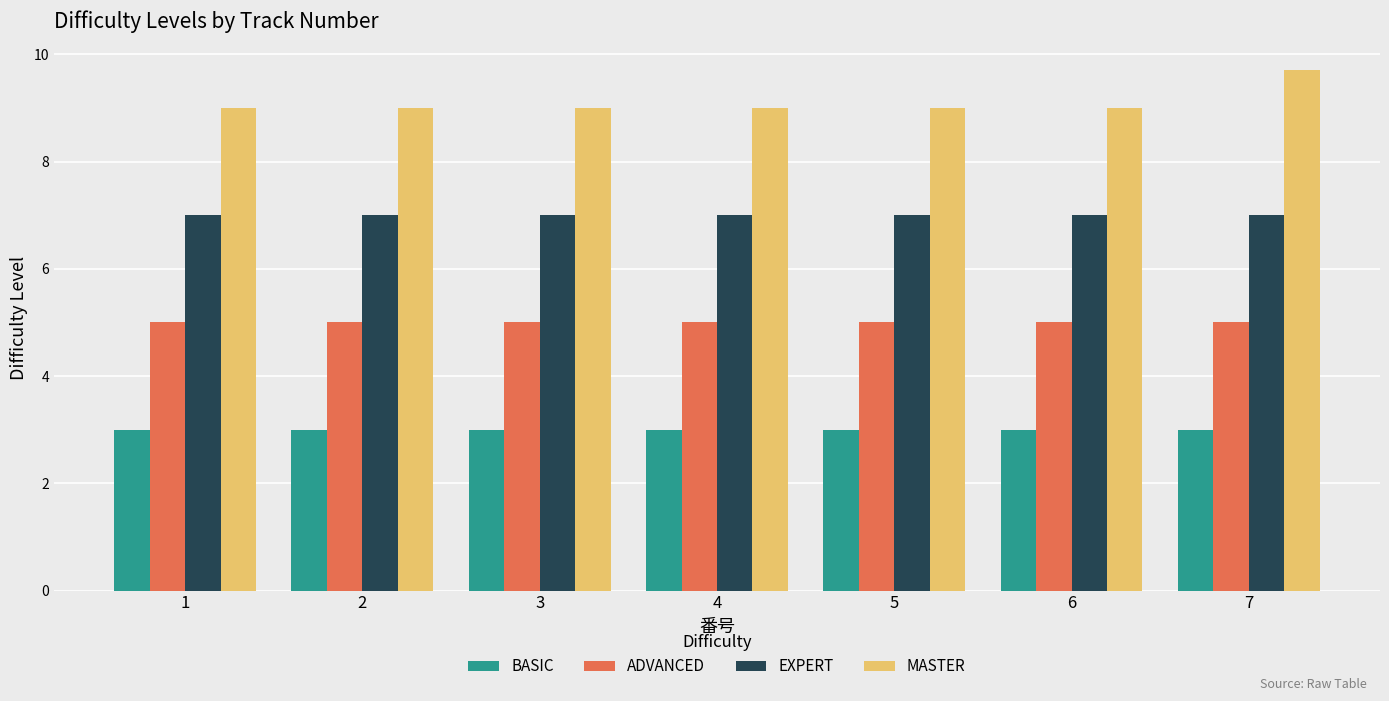

Which series has the widest spread of values?

MASTER